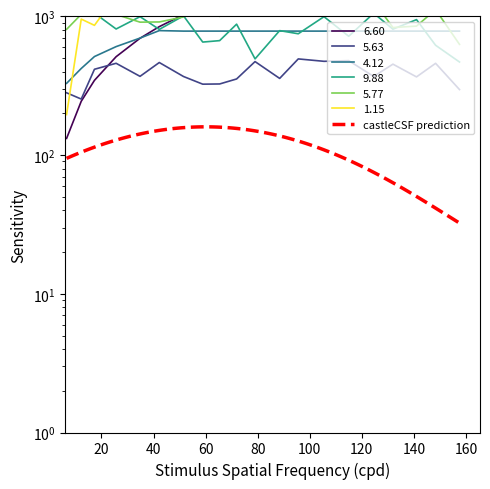

What is the average value of the 5.77 series?

1071.1